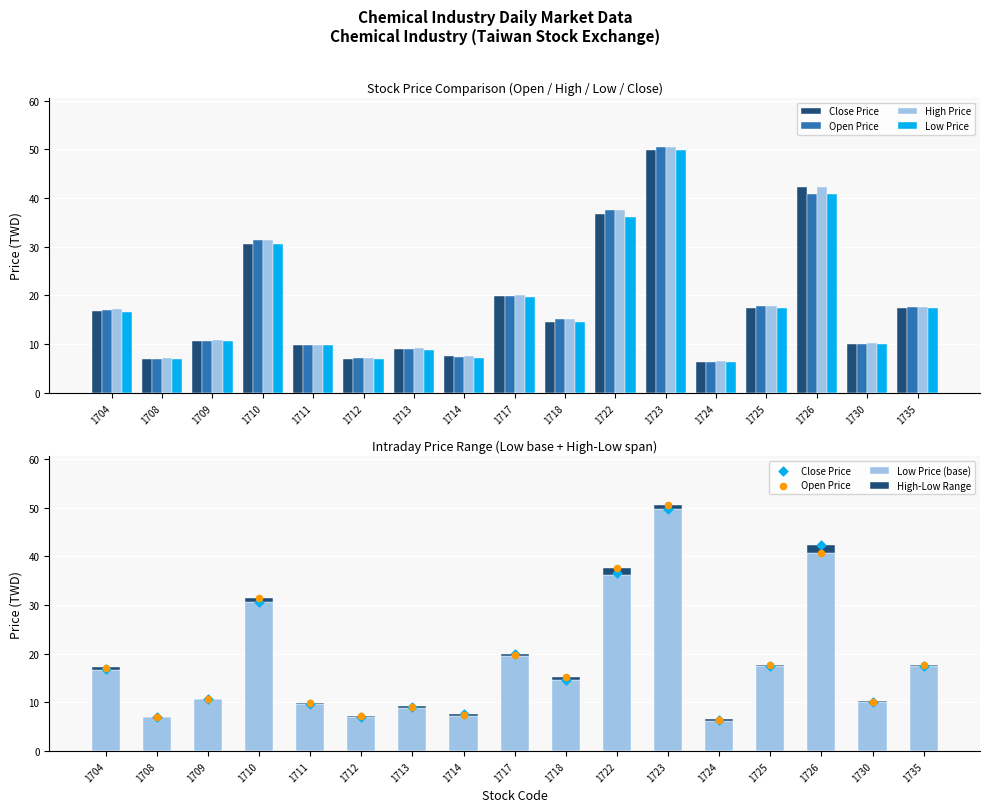

At how many categories does at least one series exceed 43?

1